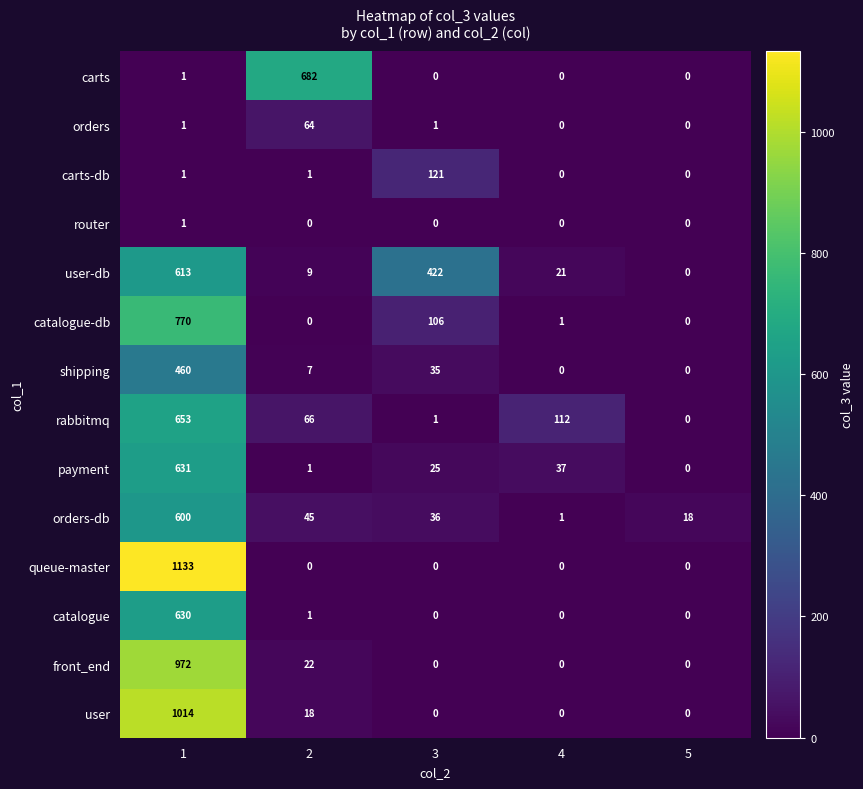

What is the difference between the maximum and minimum values in the catalogue-db series?

770